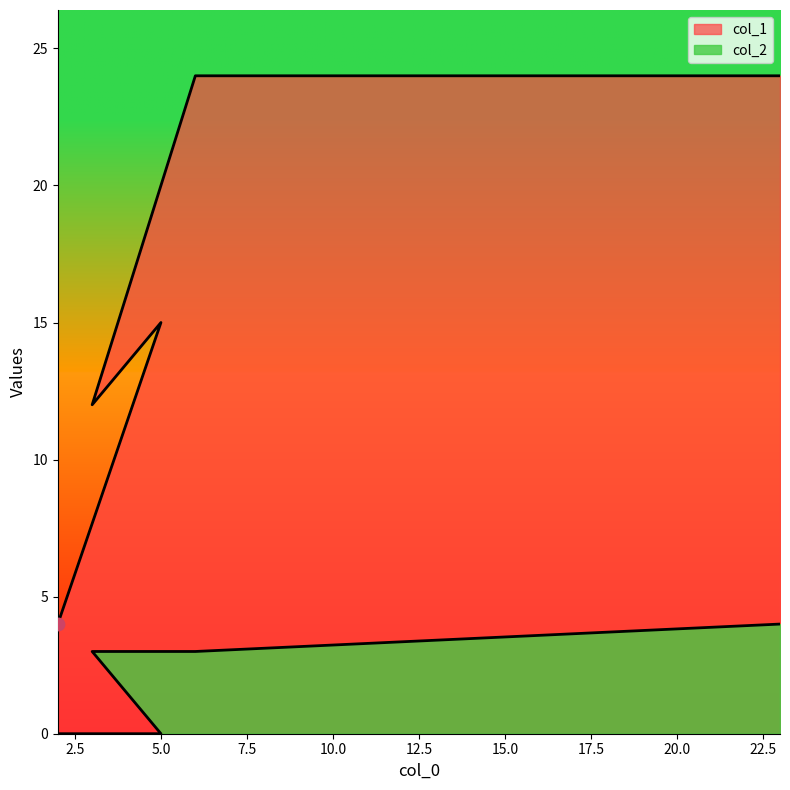

At which category is the sum across all series the highest?

23